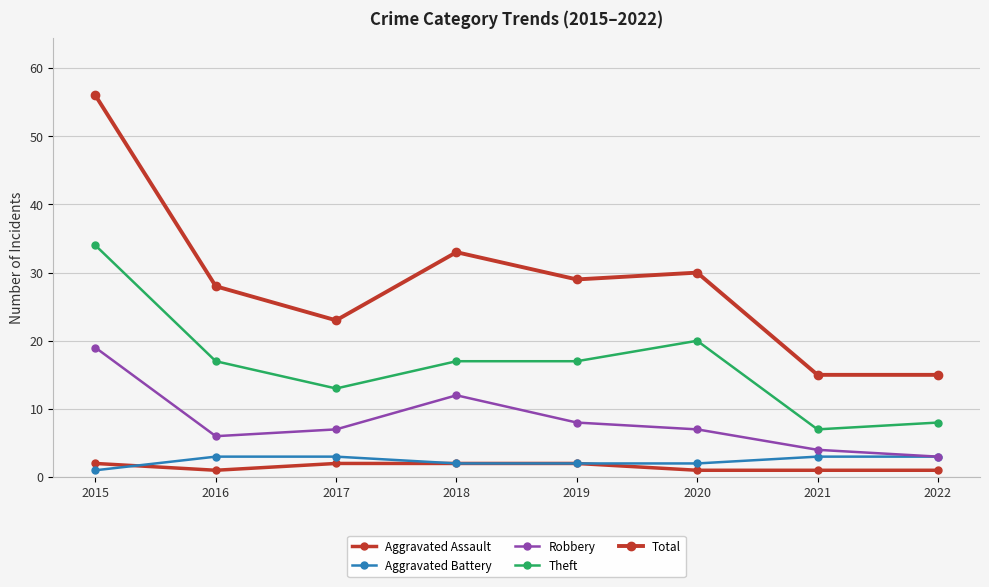

Reading left to right, list all the values displayed in this chart.

Aggravated Assault: 2015=2	2016=1	2017=2	2018=2	2019=2	2020=1	2021=1	2022=1
Aggravated Battery: 2015=1	2016=3	2017=3	2018=2	2019=2	2020=2	2021=3	2022=3
Robbery: 2015=19	2016=6	2017=7	2018=12	2019=8	2020=7	2021=4	2022=3
Theft: 2015=34	2016=17	2017=13	2018=17	2019=17	2020=20	2021=7	2022=8
Total: 2015=56	2016=28	2017=23	2018=33	2019=29	2020=30	2021=15	2022=15